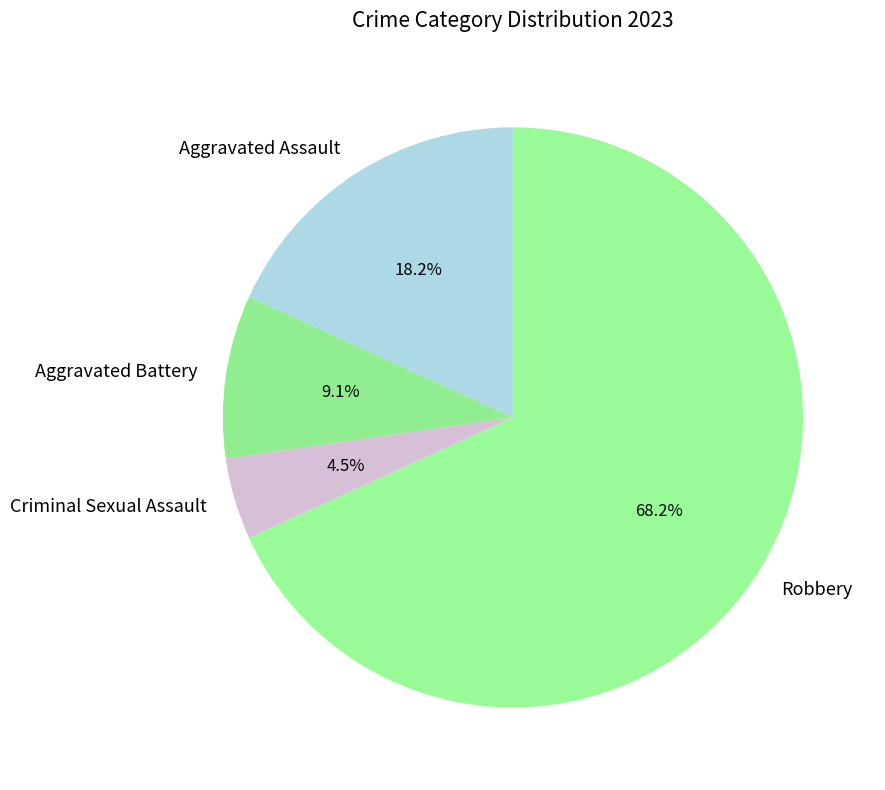

Does any single category account for the majority?

Yes